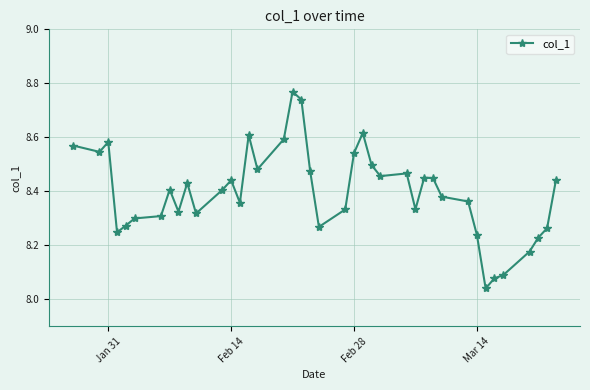

True or false: the data has more than 2 interior local peaks.

True